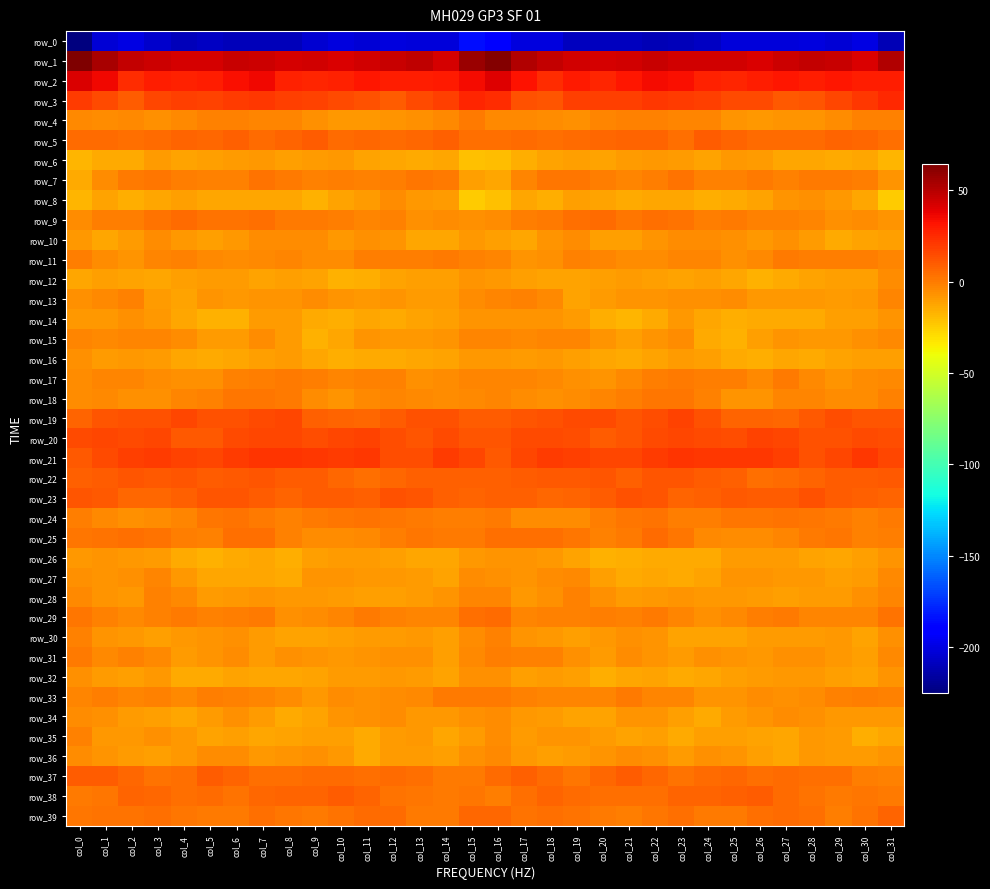

Which series has the largest total across all categories?

row_1